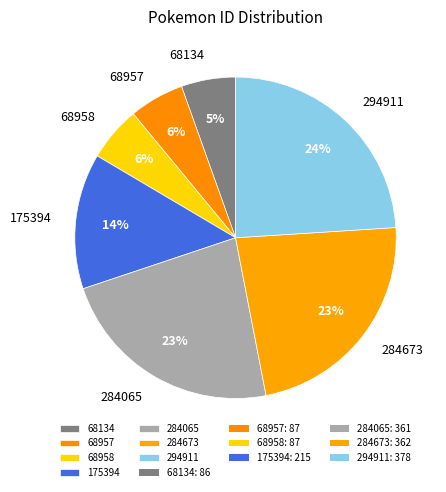

Does any single category account for the majority?

No